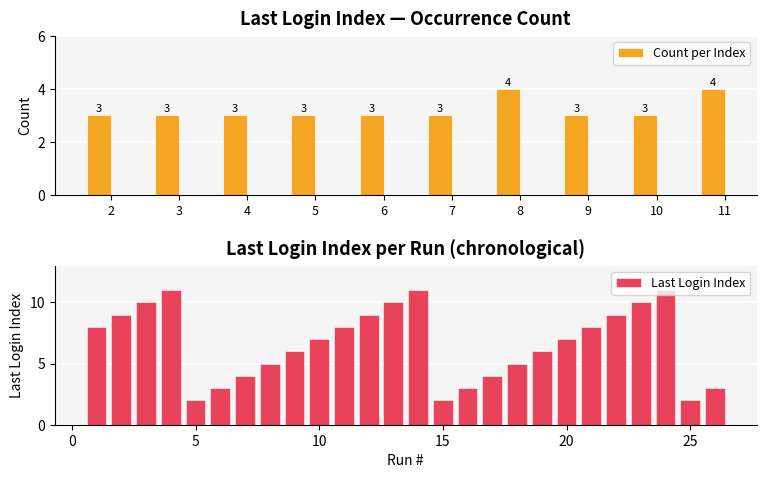

Is it true that the value at 9:08 is 6?

False